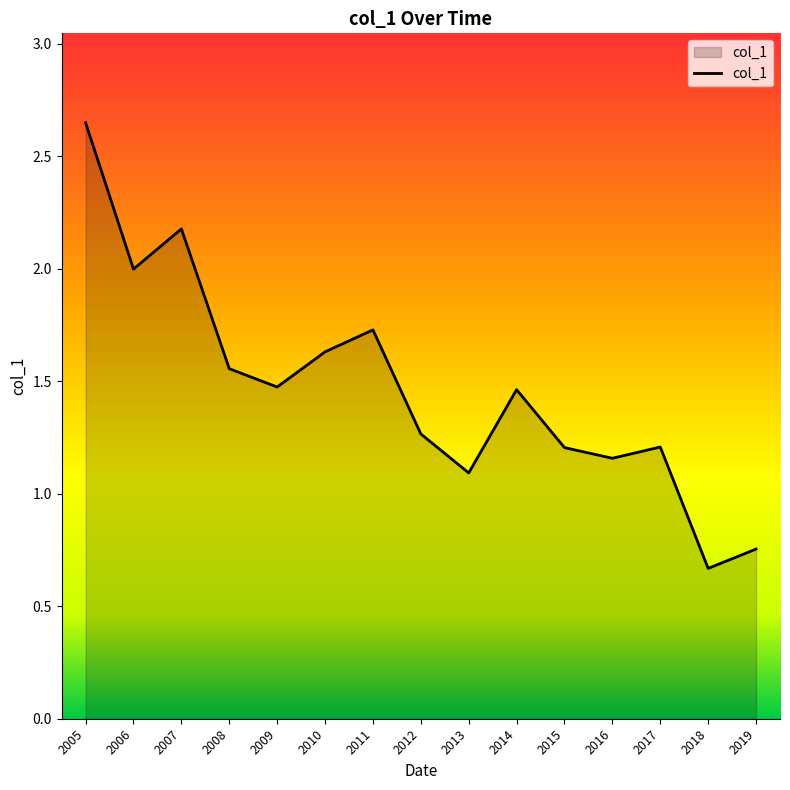

Is it true that the value at 2006 is 2.0?

True